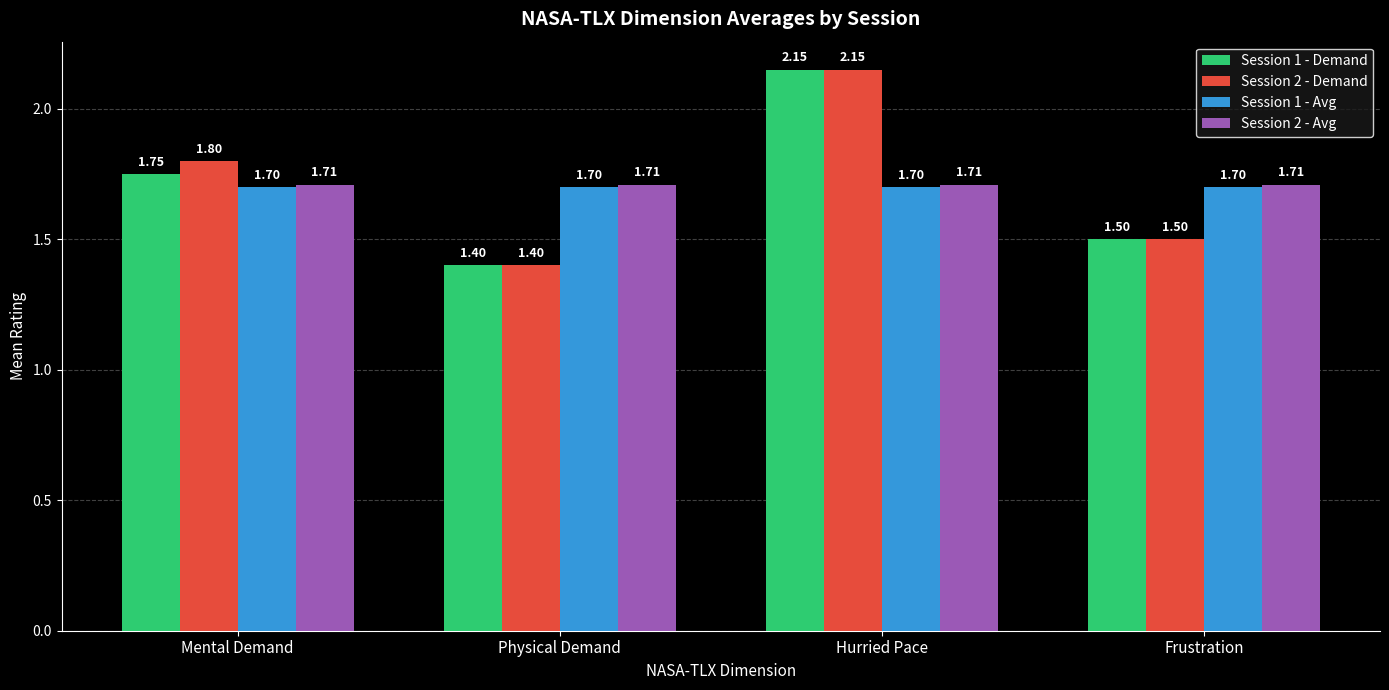

Between Mental Demand and Physical Demand, which series saw the biggest shift?

Session 2 - Demand